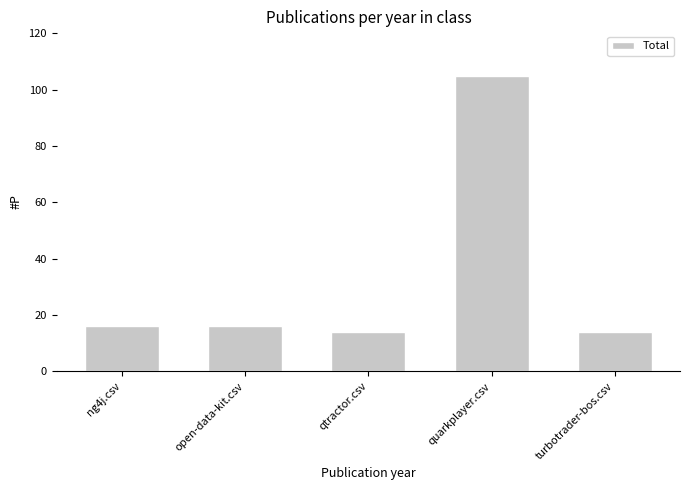

What is the change in value from open-data-kit.csv to quarkplayer.csv?

+89